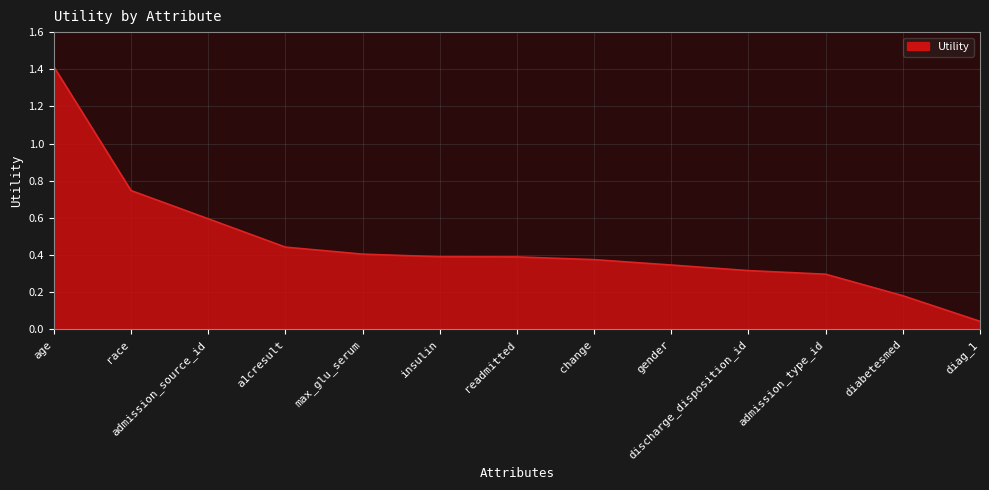

What position from the right is max_glu_serum?

9